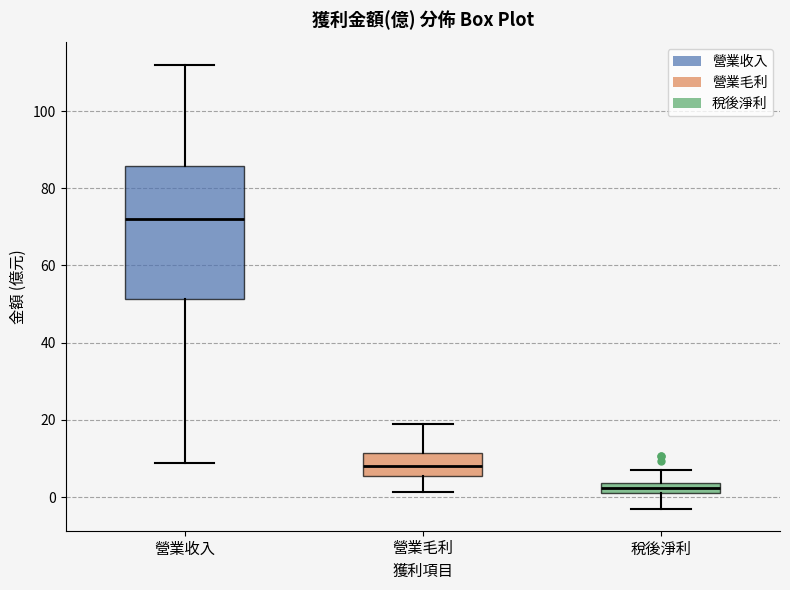

Which box's median line is the lowest?

稅後淨利